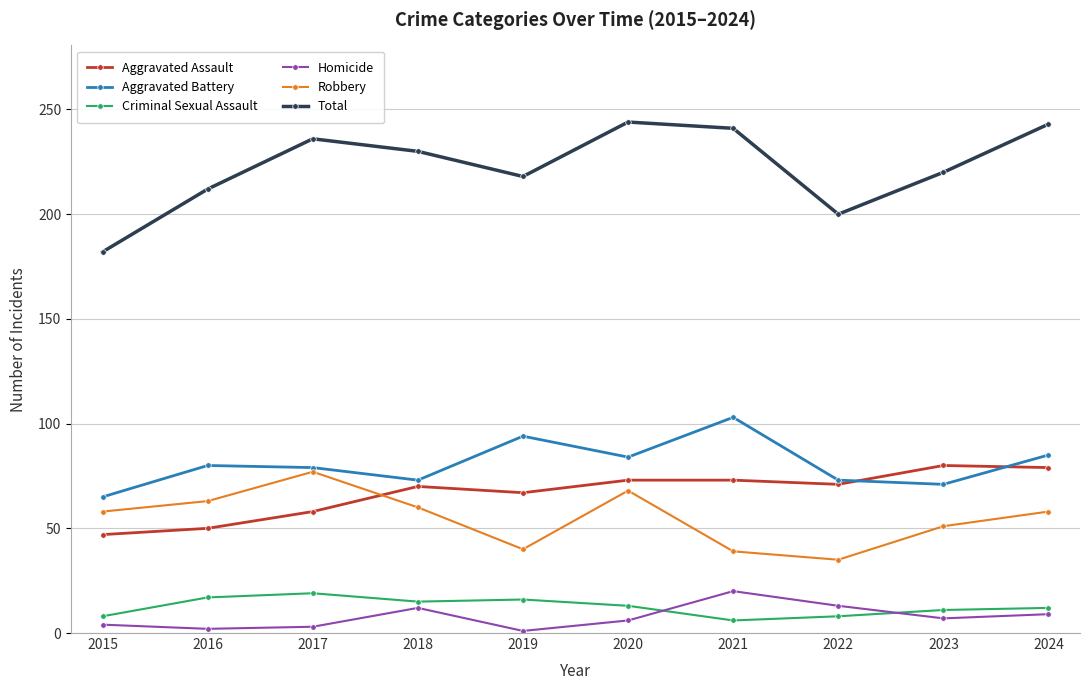

The Total series shows 378 at 2017. True or false?

False